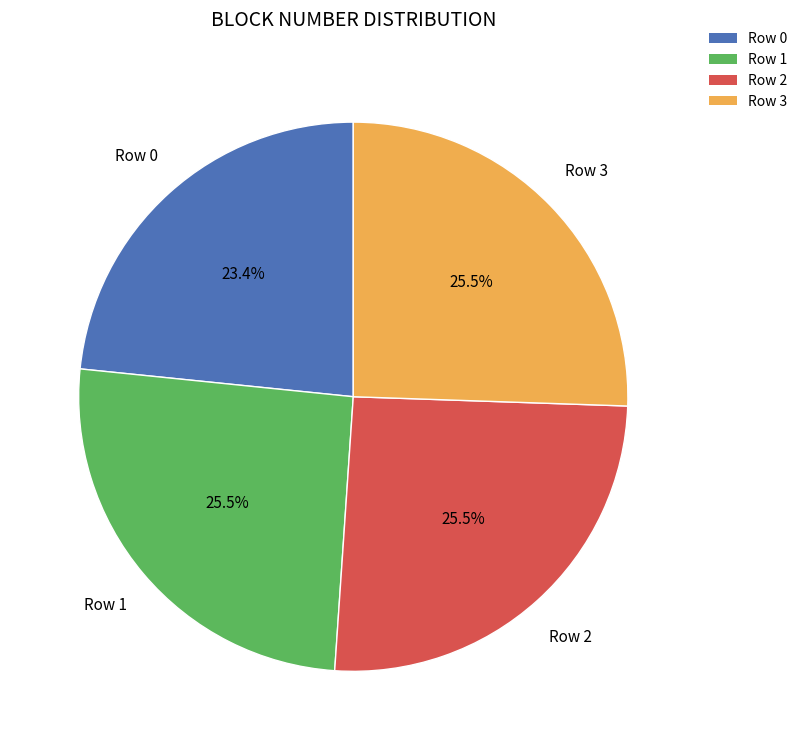

Combined, do Row 2 and Row 3 account for over 50%?

Yes